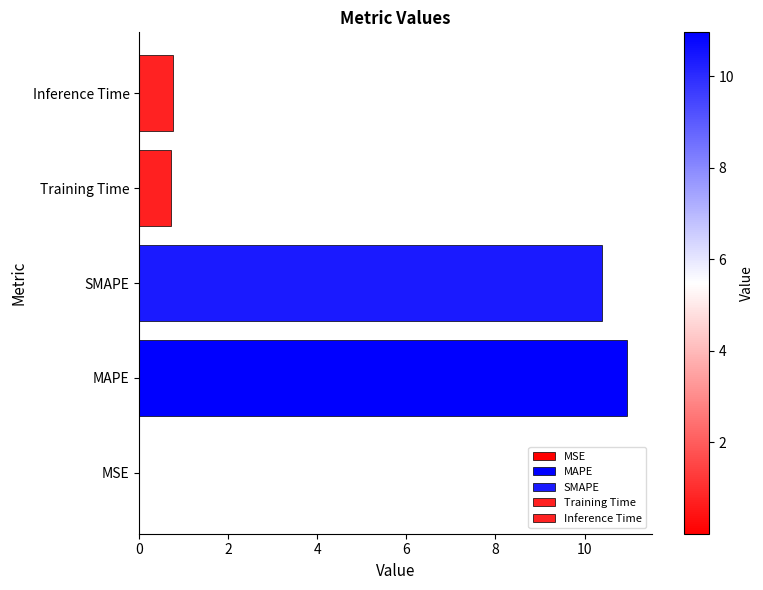

Which label corresponds to the largest value in the chart?

MAPE